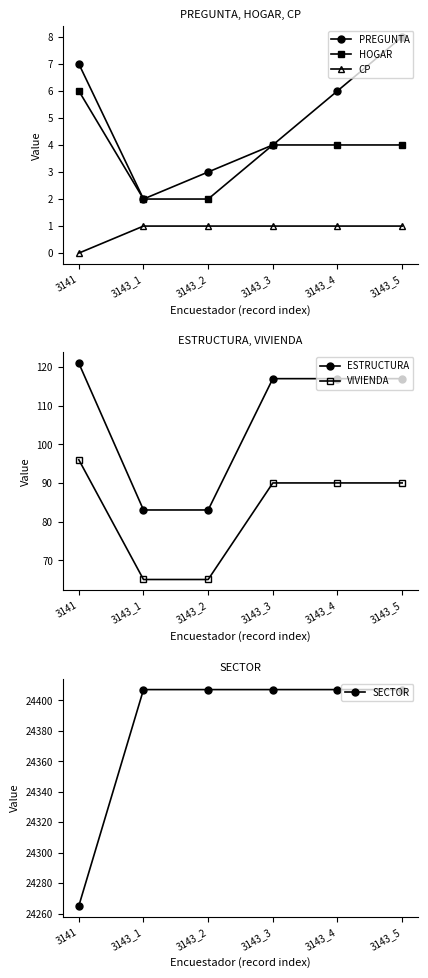

How many lines are shown in the chart?

6